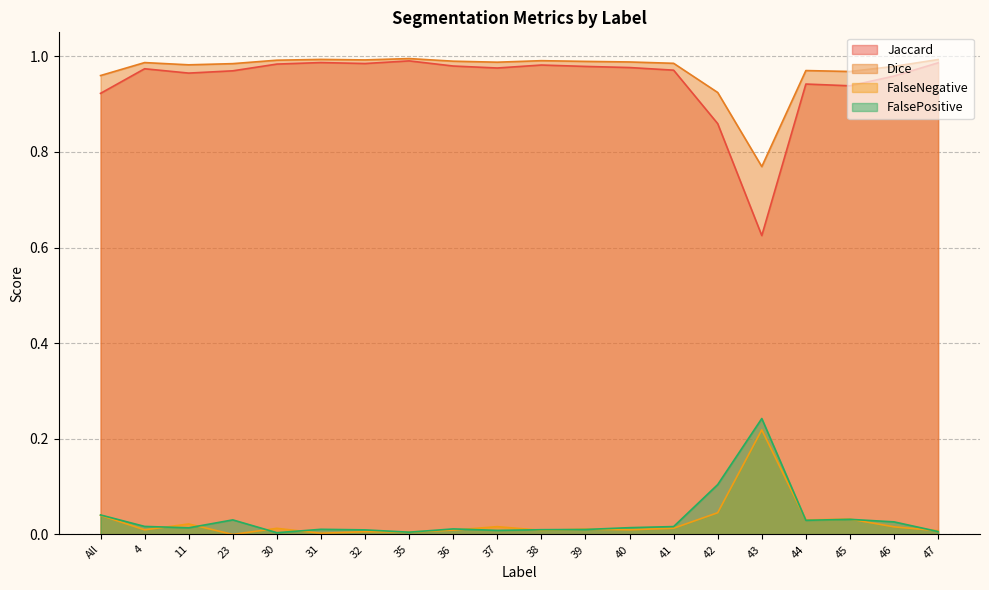

List the series in order of their peak value, highest first.

Dice, Jaccard, FalsePositive, FalseNegative